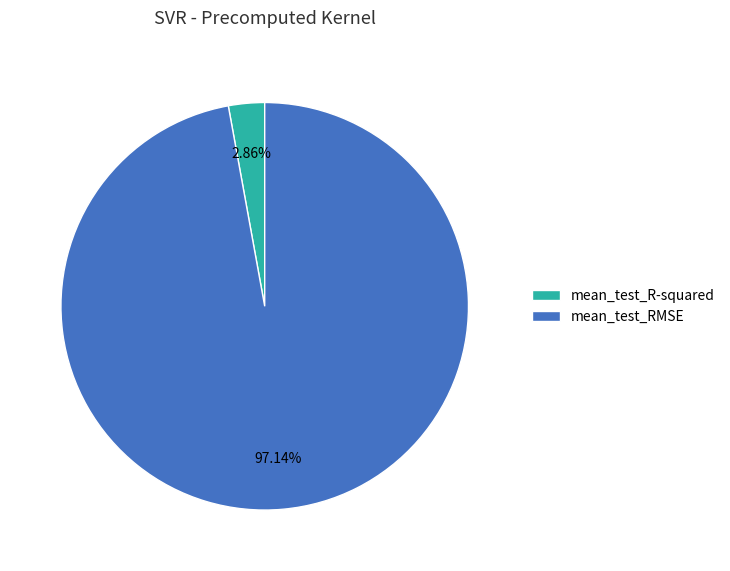

Which slice is the largest?

mean_test_RMSE